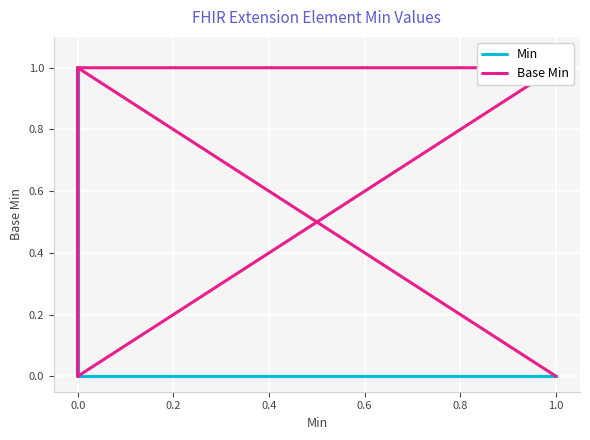

What are all the series names shown in the legend?

Min, Base Min